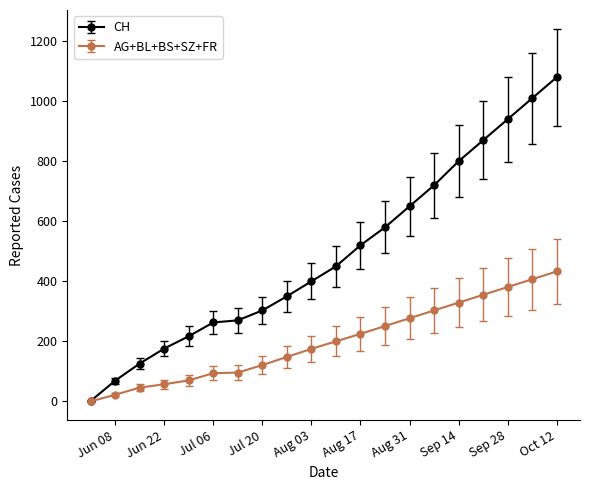

Which series has the largest range (max minus min)?

CH